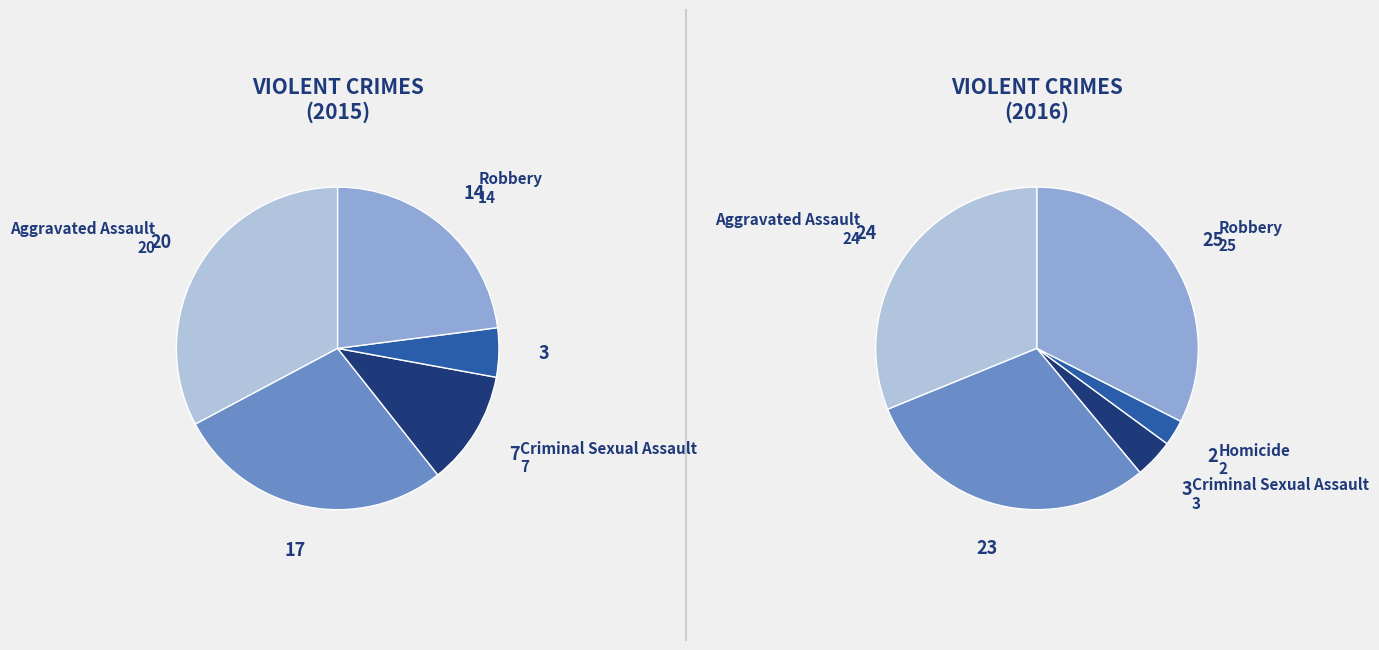

What percentage do Aggravated Assault and Robbery together represent?

55.7%